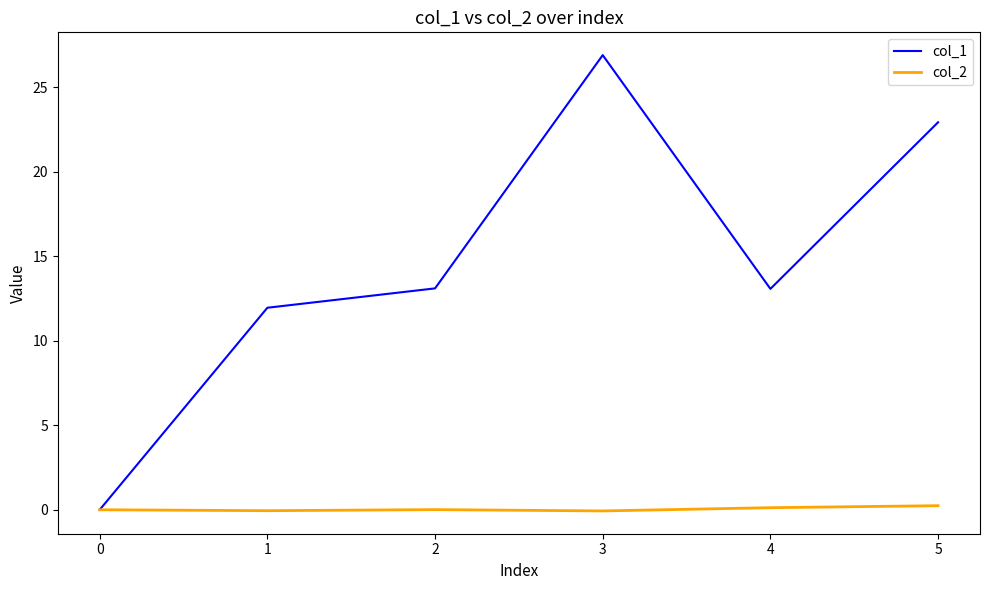

True or false: col_1 has a value of 35.4 at 3.

False